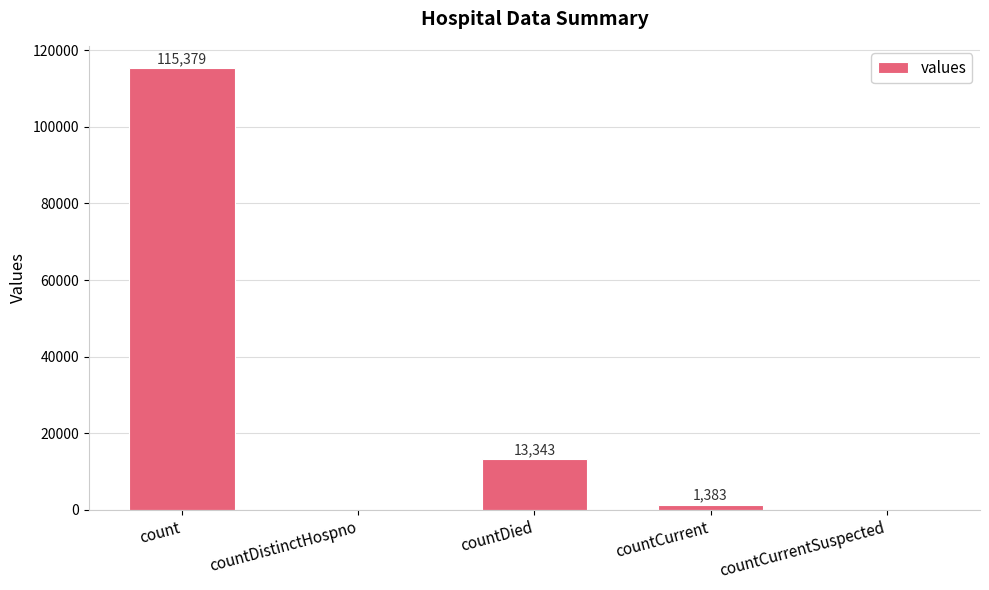

What is the maximum value shown in the chart?

115379